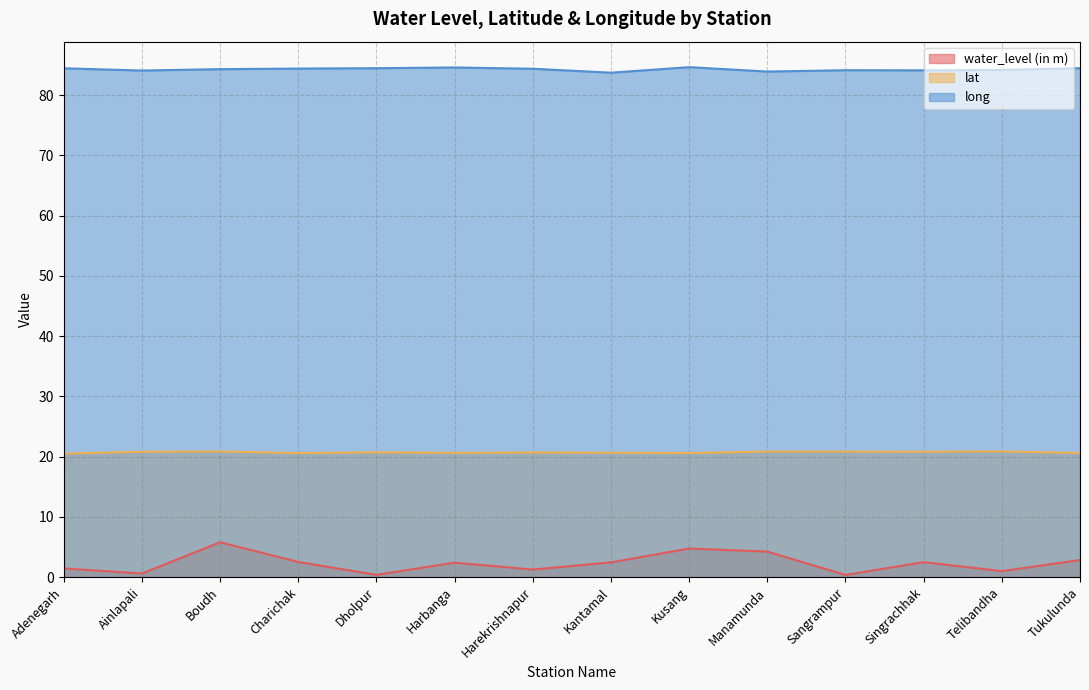

True or false: water_level (in m) has a value of 1.4 at Adenegarh.

True